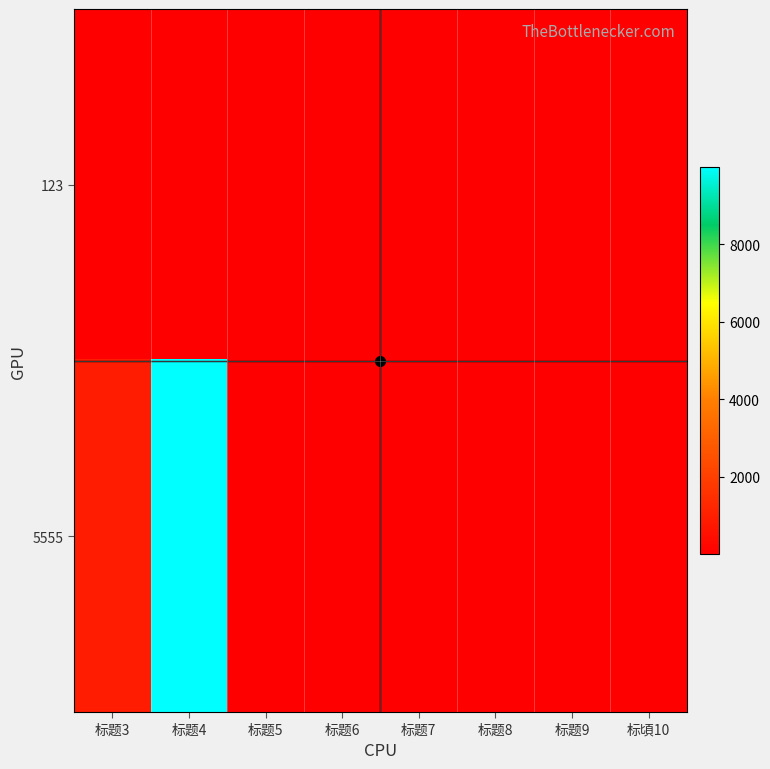

Which series has the largest total across all categories?

5555